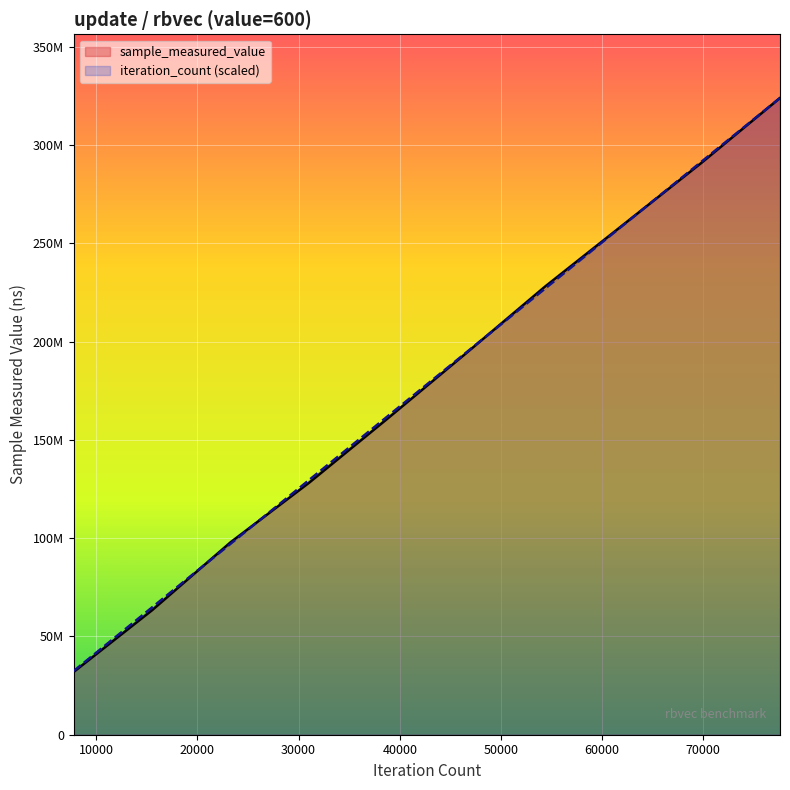

List the series in order of their peak value, lowest first.

sample_measured_value, iteration_count